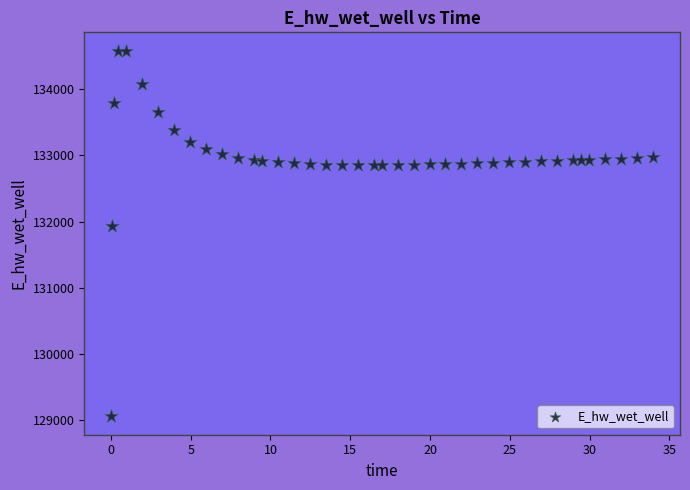

What Y value in the scatter plot is closest to 131819?

131939.4